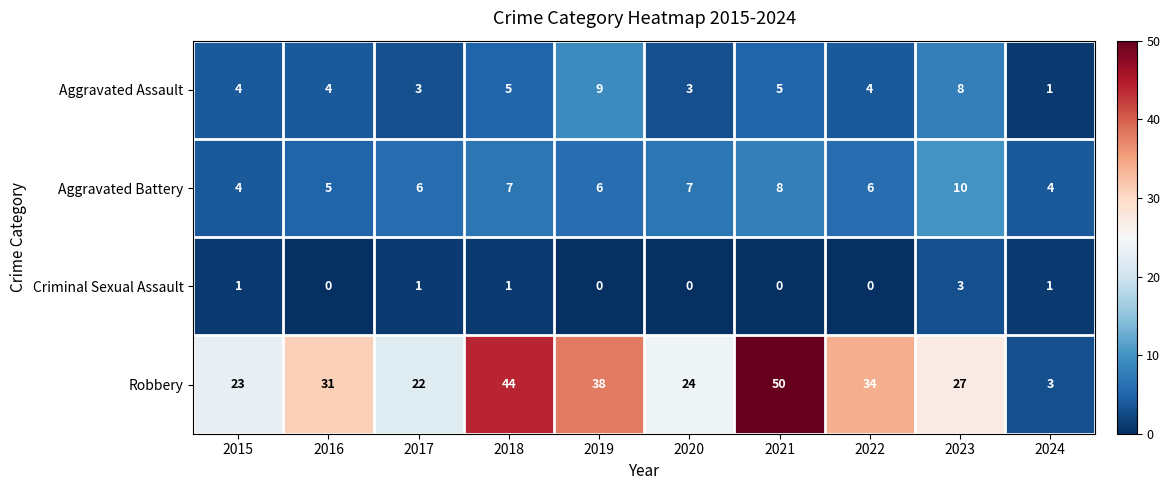

What is the approximate value of Aggravated Battery at 2016?

5